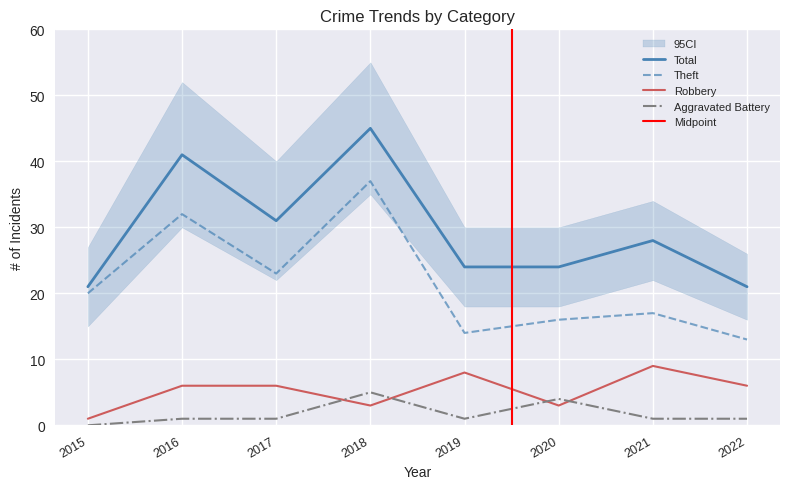

Which category has the highest value across all series?

2018